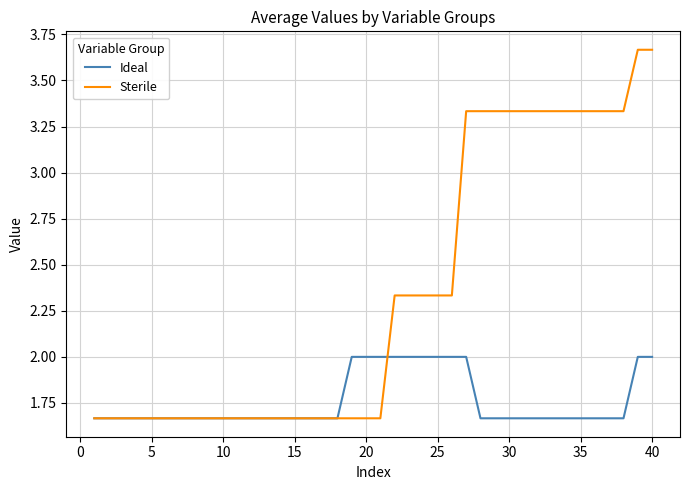

Which series has the largest total across all categories?

Sterile